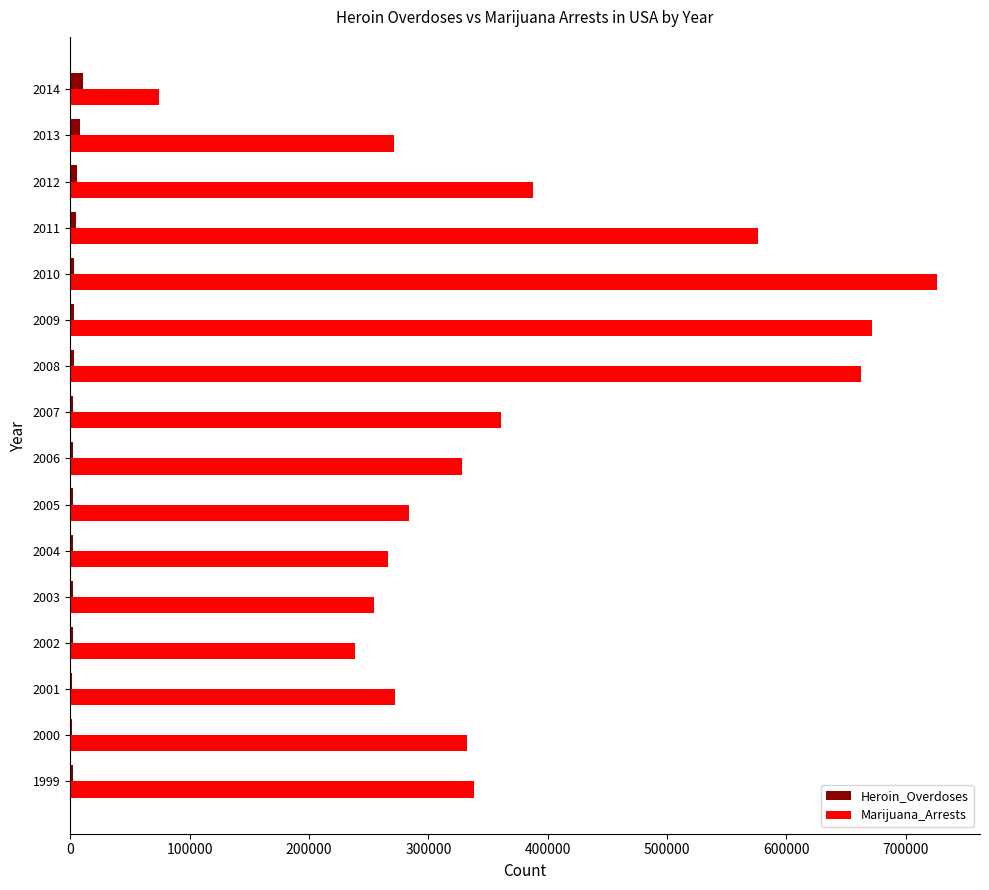

The value of Marijuana_Arrests at 2006 is 328275. True or false?

True